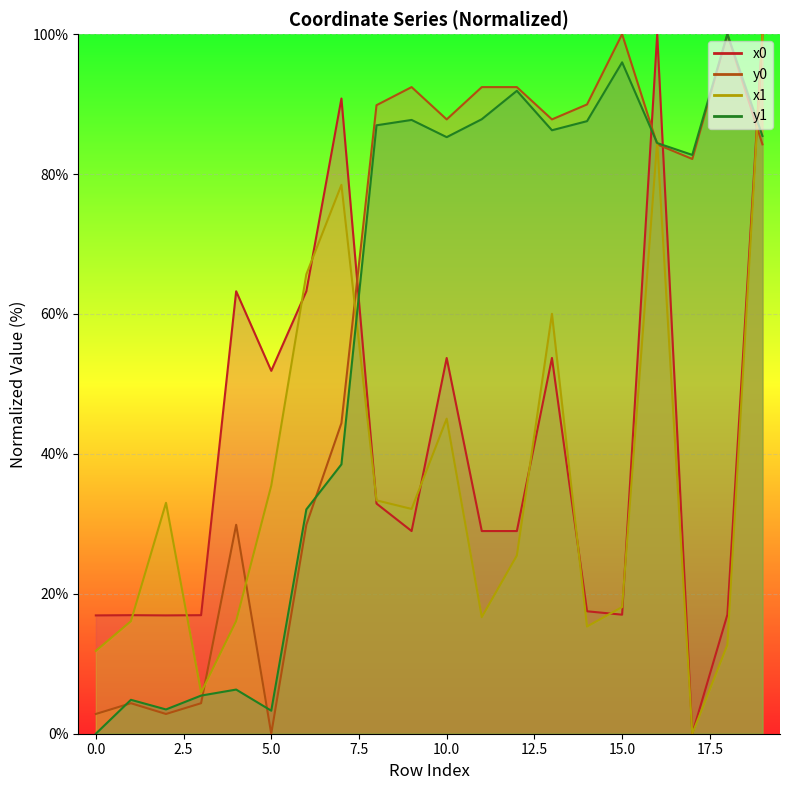

What is the value of the x0 point at the 12th from the left?

29.0